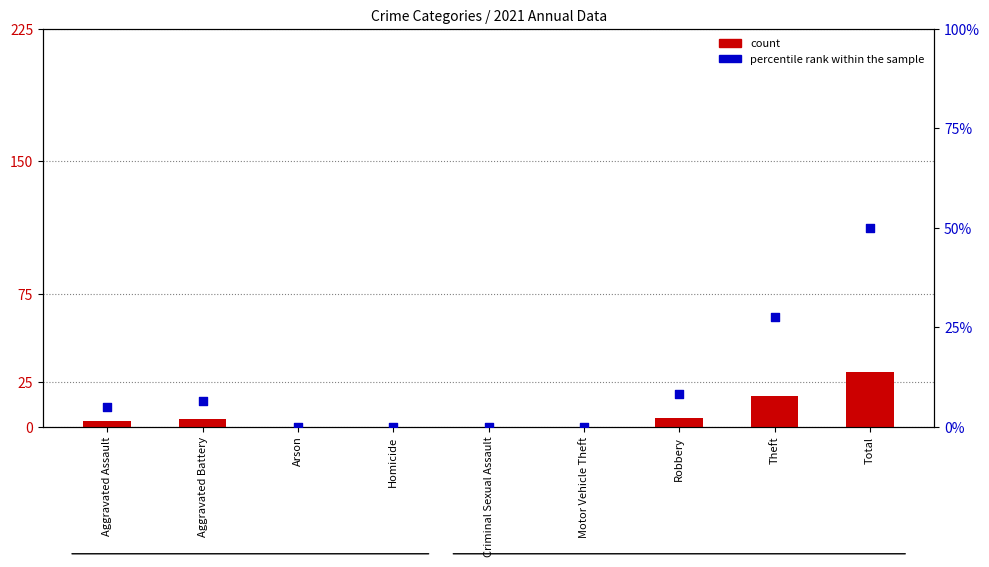

Which series has the largest total across all categories?

percentile rank within the sample